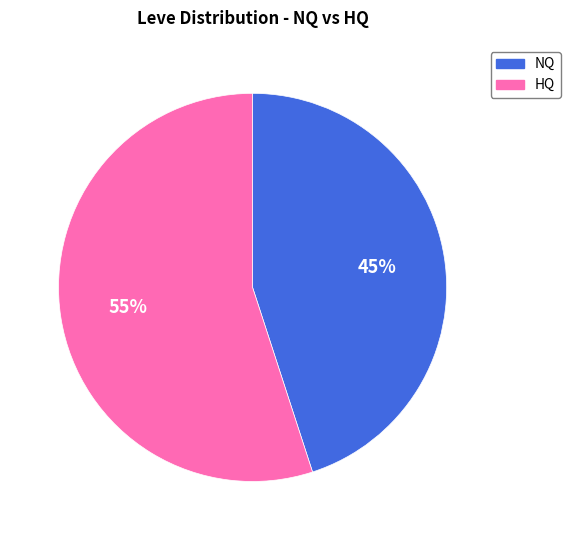

Does any single category account for the majority?

Yes